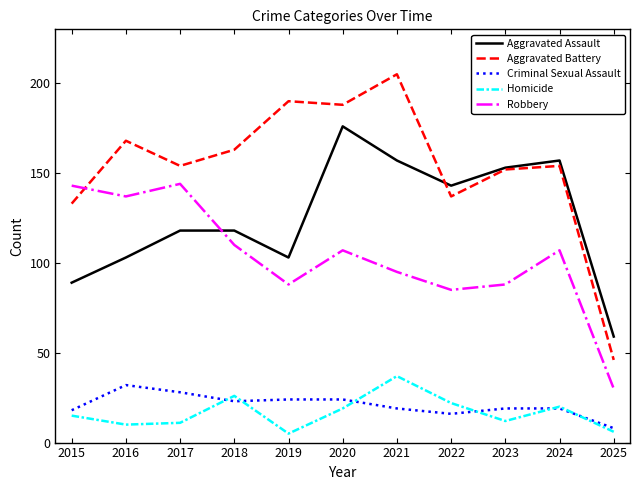

Reading left to right, list all the values displayed in this chart.

Aggravated Assault: 2015=89	2016=103	2017=118	2018=118	2019=103	2020=176	2021=157	2022=143	2023=153	2024=157	2025=59
Aggravated Battery: 2015=133	2016=168	2017=154	2018=163	2019=190	2020=188	2021=205	2022=137	2023=152	2024=154	2025=46
Criminal Sexual Assault: 2015=18	2016=32	2017=28	2018=23	2019=24	2020=24	2021=19	2022=16	2023=19	2024=19	2025=8
Homicide: 2015=15	2016=10	2017=11	2018=26	2019=5	2020=19	2021=37	2022=22	2023=12	2024=20	2025=6
Robbery: 2015=143	2016=137	2017=144	2018=110	2019=88	2020=107	2021=95	2022=85	2023=88	2024=107	2025=30